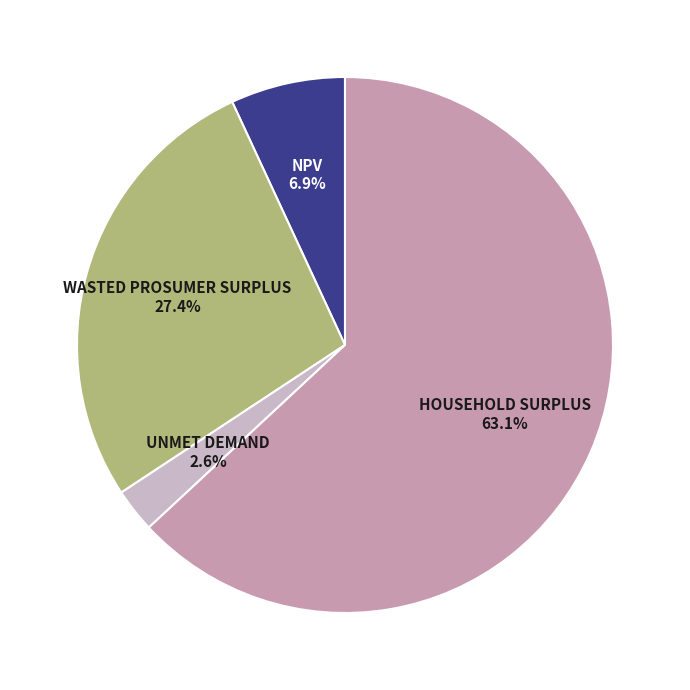

To the nearest percent, what is the average slice percentage?

25%